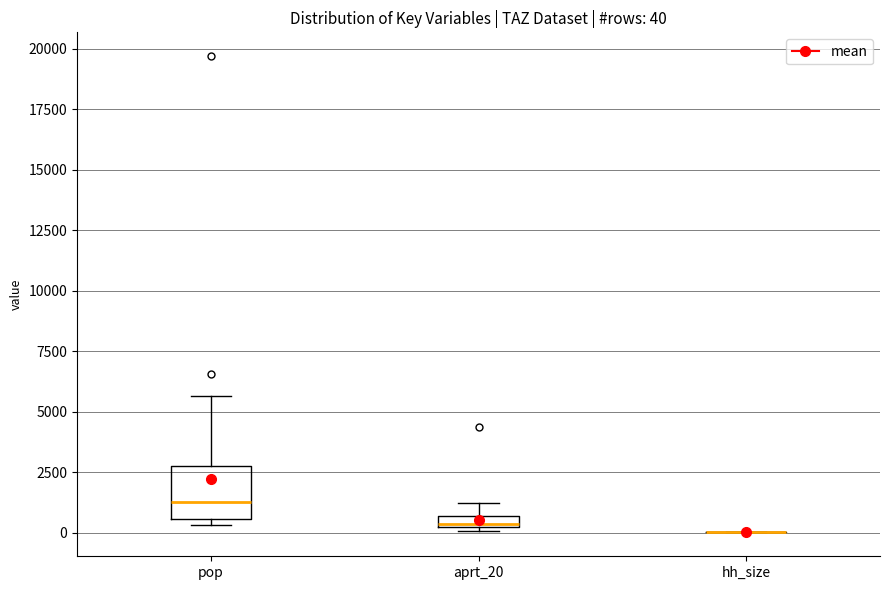

Which box is the tallest, from its lower edge to its upper edge?

pop